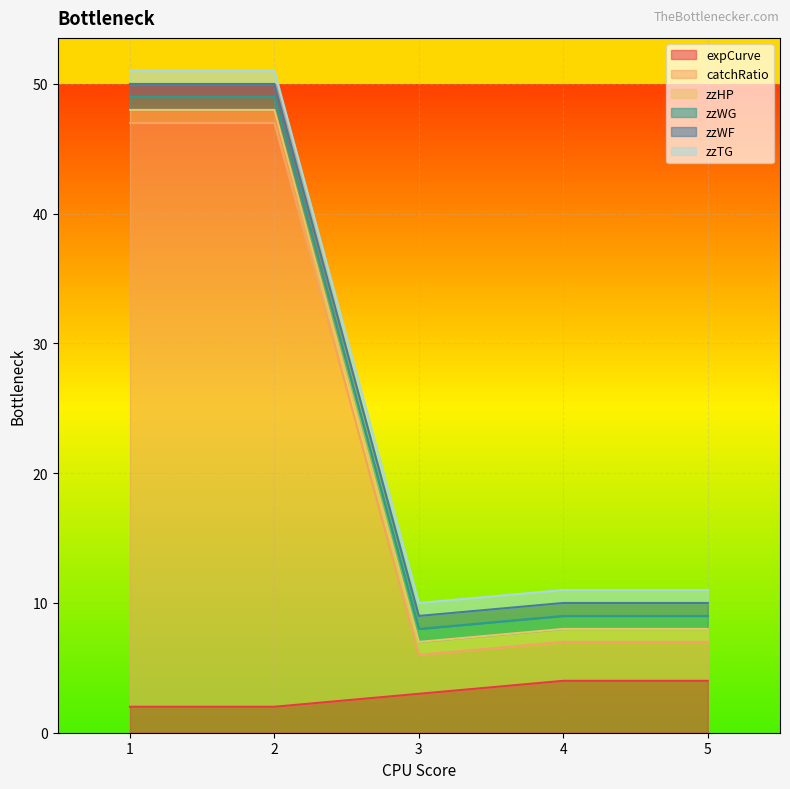

Count the number of data series in this chart.

6